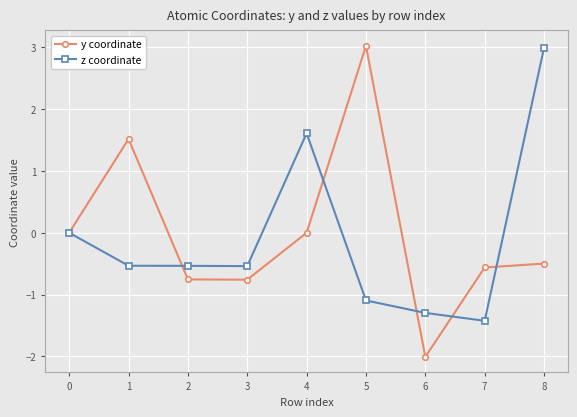

Which category has the lowest value across all series?

6